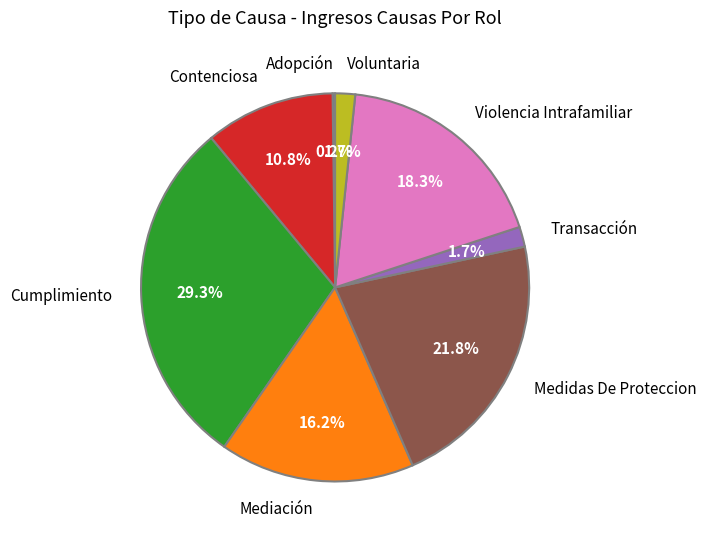

Is there a majority slice in this chart?

No